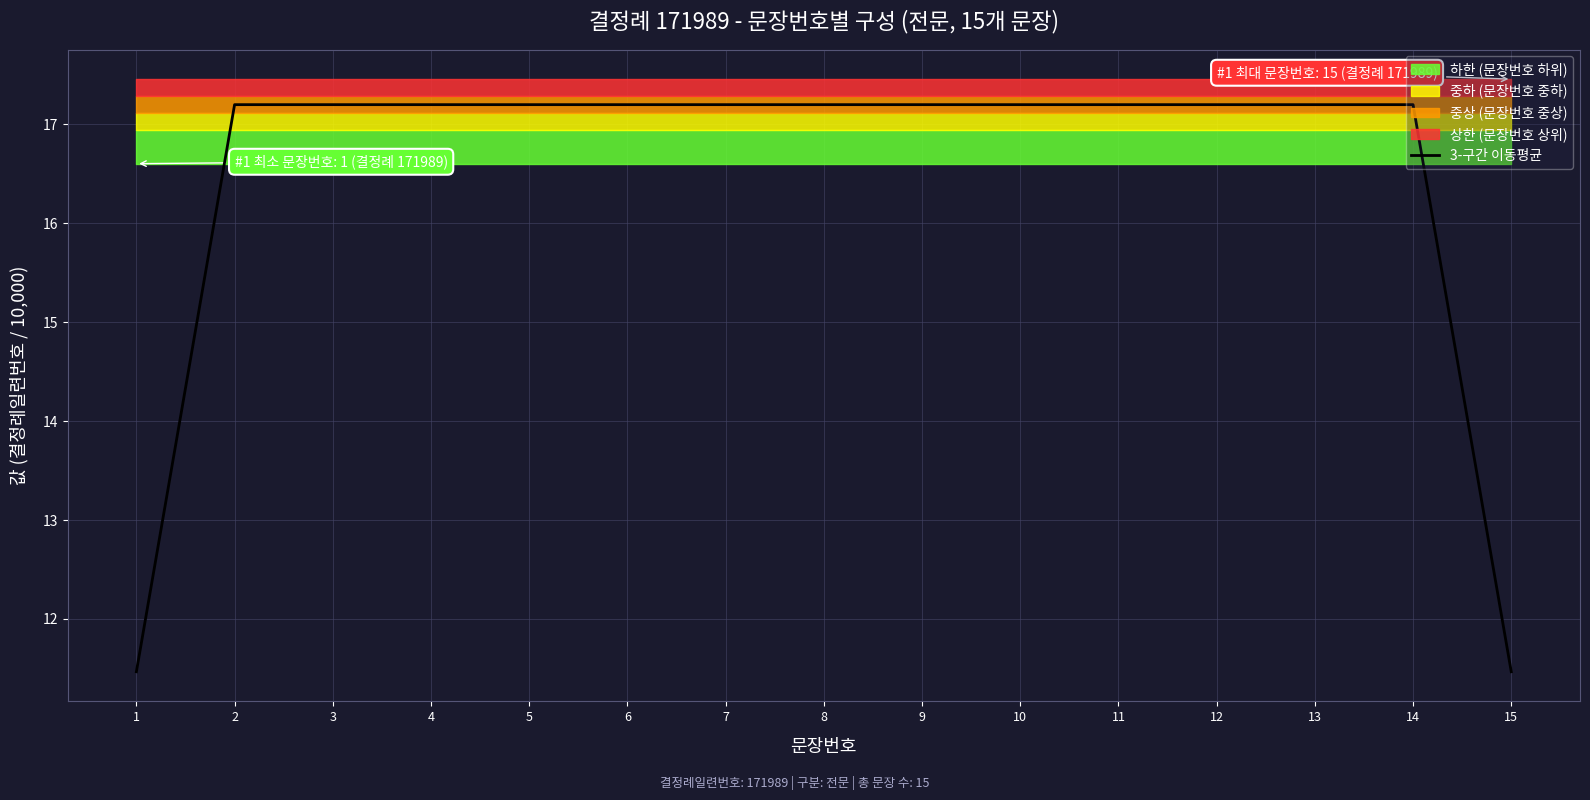

List the labels in order of value, smallest first.

1, 15, 2, 3, 4, 5, 6, 7, 8, 9, 10, 11, 12, 13, 14